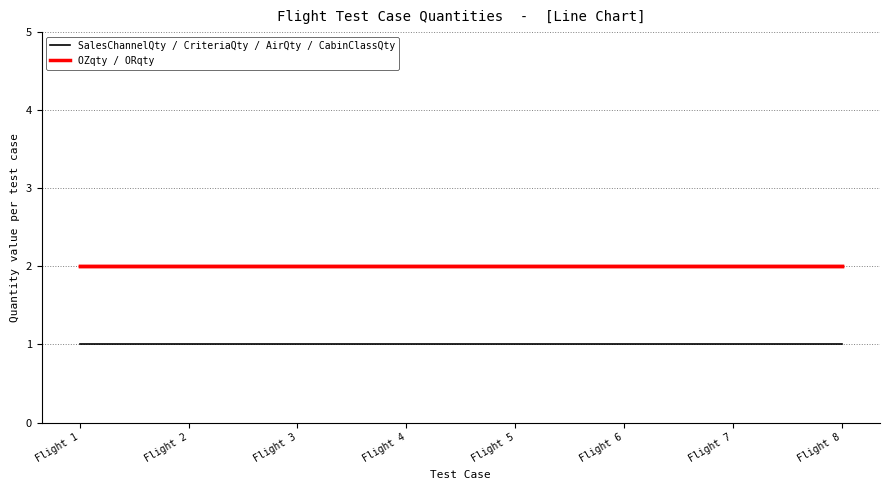

Reading left to right, what are all the values shown in this chart?

SalesChannelQty / CriteriaQty / AirQty / CabinClassQty: Flight 1=1	Flight 2=1	Flight 3=1	Flight 4=1	Flight 5=1	Flight 6=1	Flight 7=1	Flight 8=1
OZqty / ORqty: Flight 1=2	Flight 2=2	Flight 3=2	Flight 4=2	Flight 5=2	Flight 6=2	Flight 7=2	Flight 8=2